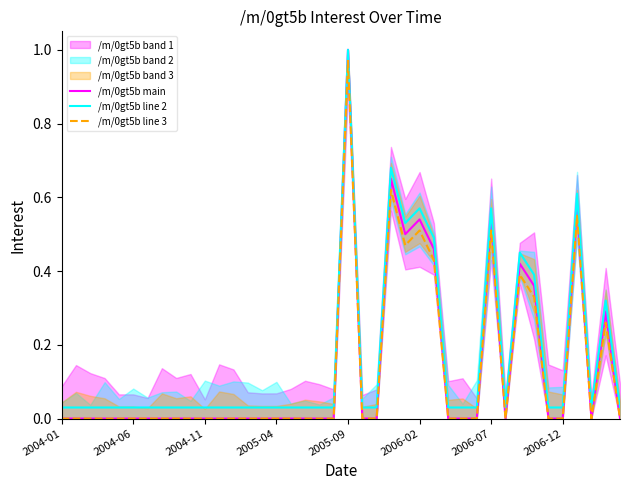

How many interior local peaks does the /m/0gt5b line 3 series have?

7